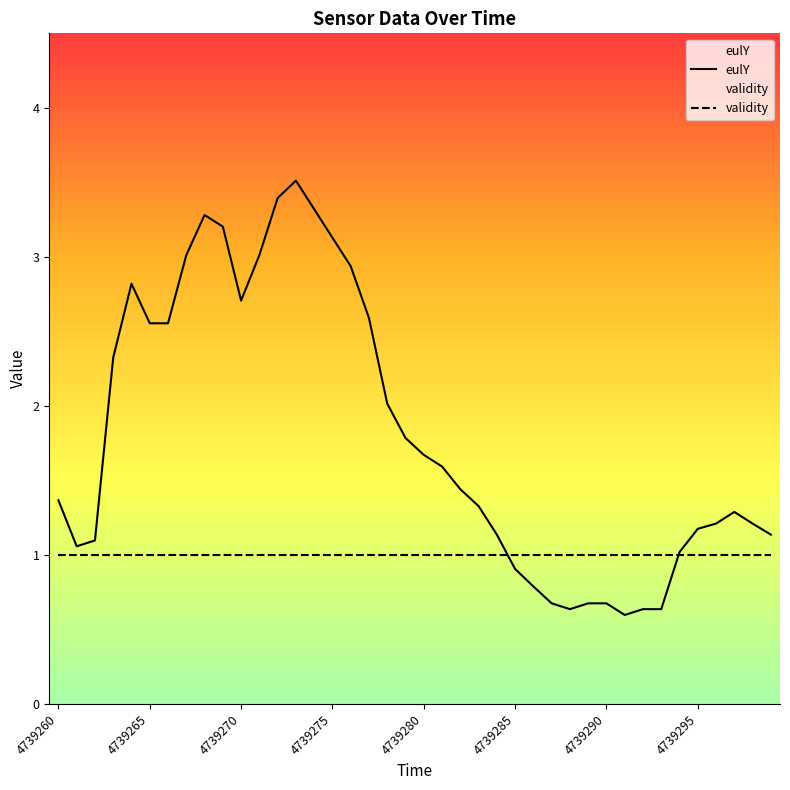

What is the difference between the values at 4739278 and 4739280?

0.3